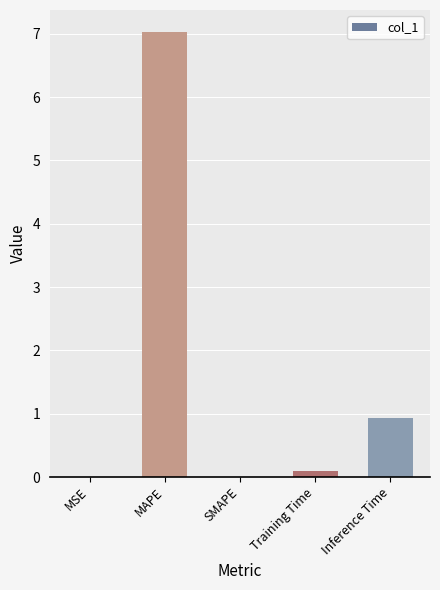

What is the greatest value displayed?

7.0